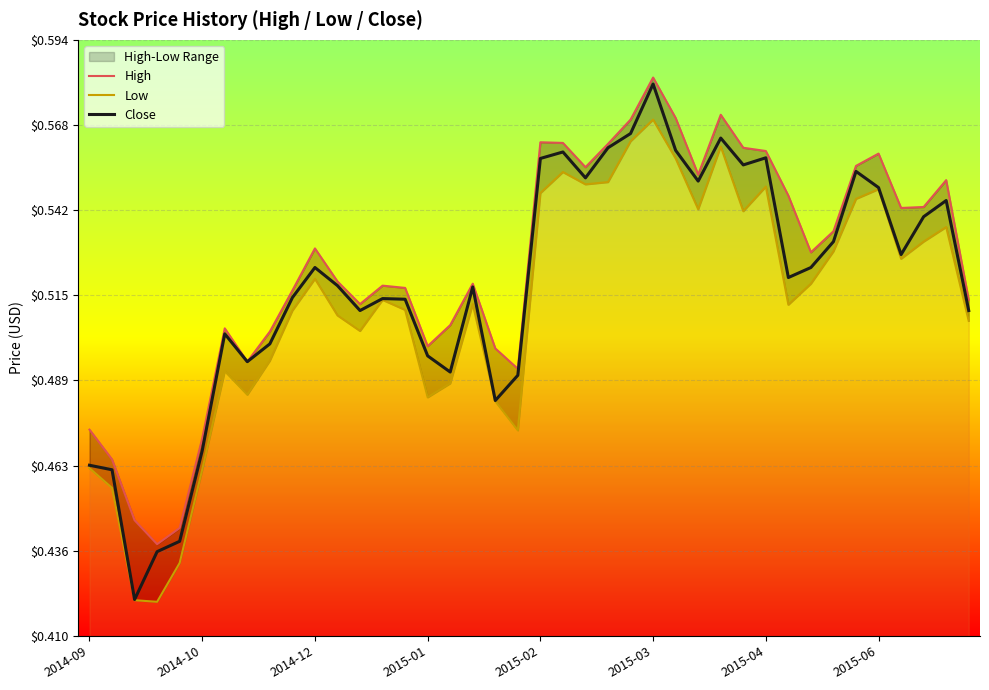

True or false: Low and High intersect in this chart.

False